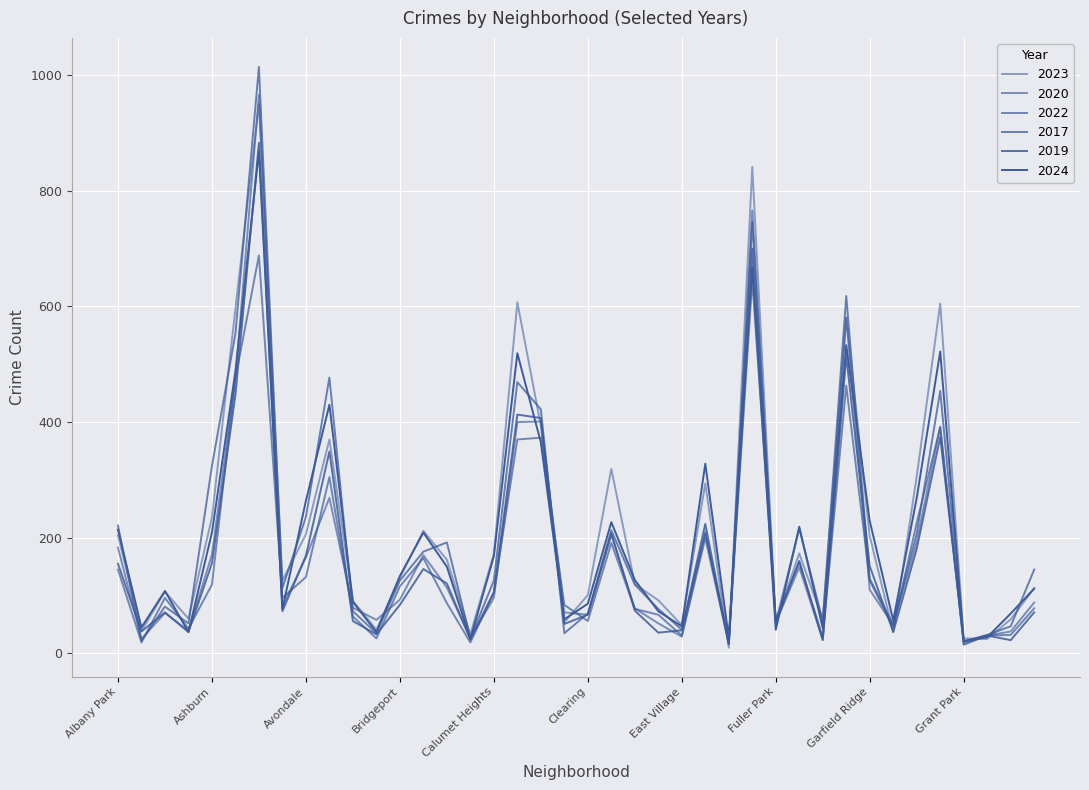

Reading left to right, extract all data points from this chart.

2023: 204	39	107	60	235	596	950	126	206	370	91	41	131	212	162	33	172	607	394	54	101	319	120	92	49	294	10	841	55	173	58	580	203	37	306	605	26	25	59	113
2020: 183	25	70	39	171	476	966	81	166	269	79	58	93	170	114	27	96	400	401	71	67	205	78	52	29	199	16	766	53	149	24	581	110	49	193	392	17	31	38	88
2022: 145	19	96	43	119	476	688	96	132	305	64	26	116	165	87	19	105	370	373	84	56	191	77	67	31	207	18	646	58	158	28	463	126	45	226	391	15	31	32	78
2017: 221	22	81	52	324	553	1014	113	236	477	73	35	126	176	192	26	126	469	422	35	69	213	119	77	41	210	18	746	53	216	56	618	129	50	207	454	21	32	47	145
2019: 155	38	71	37	156	447	883	73	169	349	56	33	84	146	121	24	106	413	407	51	67	208	74	36	40	224	16	700	53	160	23	514	151	37	181	374	21	31	23	71
2024: 214	45	108	37	209	488	868	77	264	430	89	37	134	209	150	25	168	519	365	59	86	227	127	73	47	328	27	668	41	219	44	533	229	57	269	522	21	28	69	112